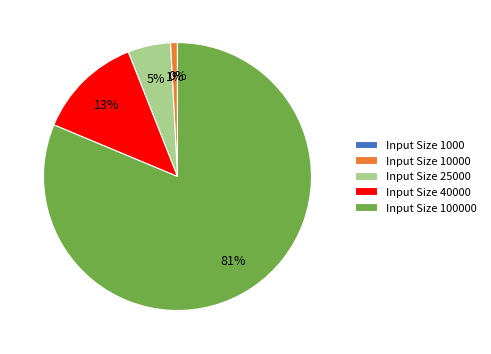

Is it true that Input Size 40000 is 21% of the pie?

False